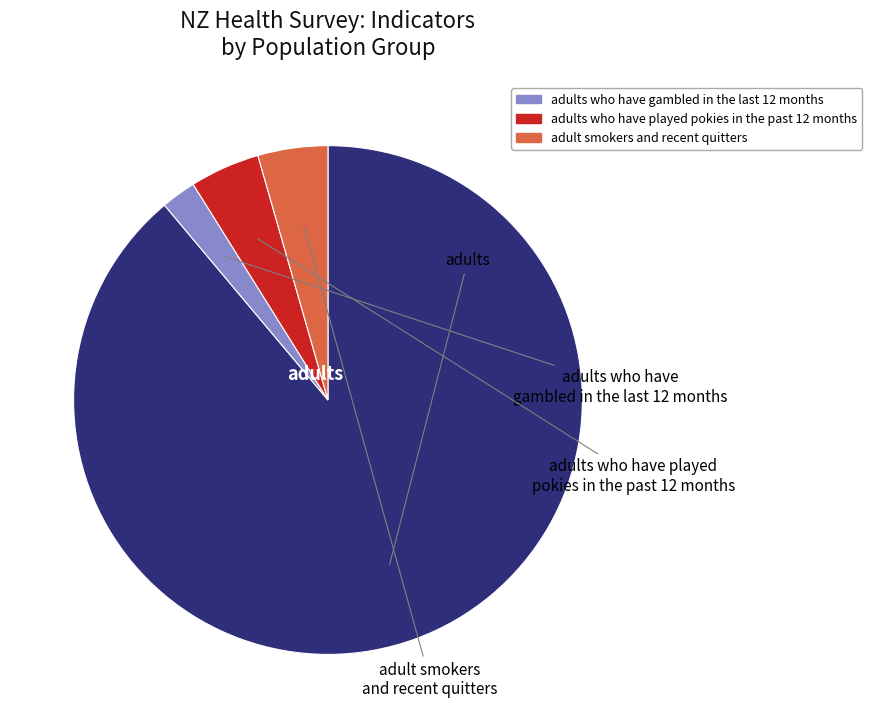

Does any single category account for the majority?

Yes